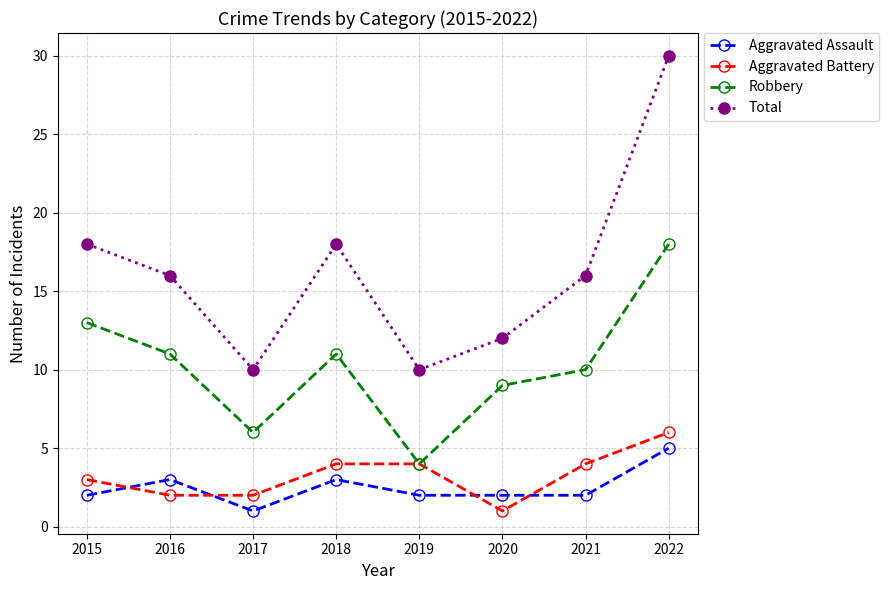

How many interior local peaks does the Robbery series have?

1